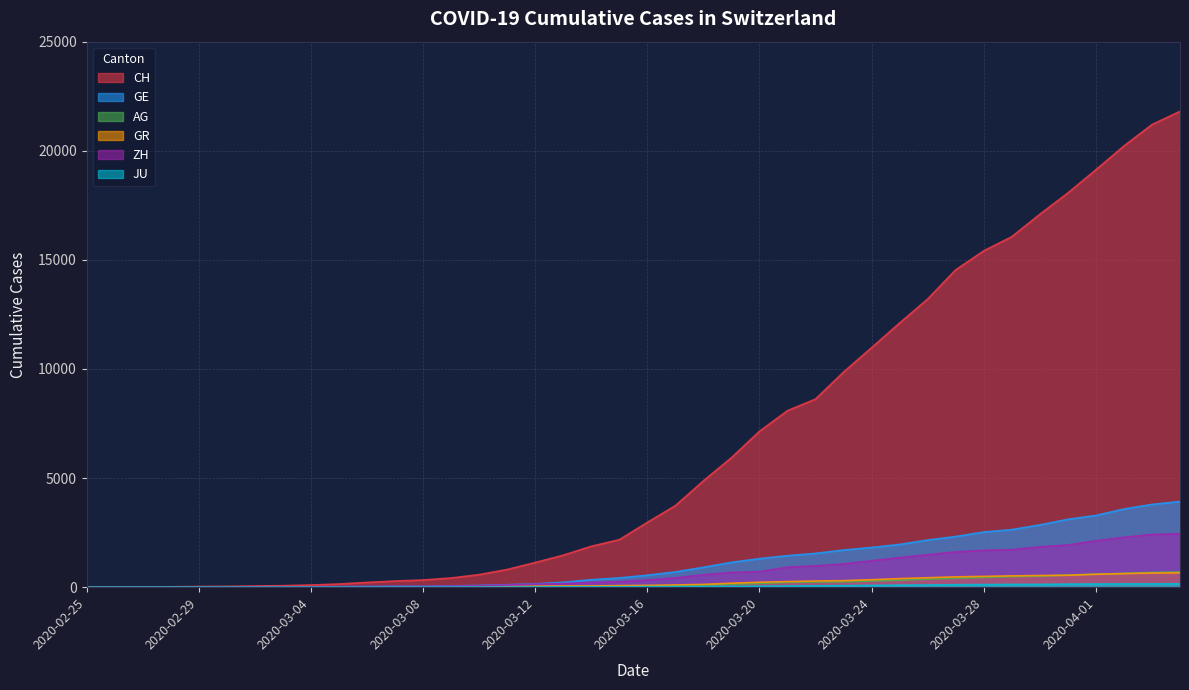

Reading right to left, transcribe all the data shown in this chart.

CH: 21804	21201	20219	19129	18065	17090	16062	15414	14544	13206	12107	10978	9858	8621	8090	7145	5933	4872	3736	2969	2176	1873	1465	1130	811	575	421	329	281	218	145	99	69	54	38	31	19	9	5	0
GE: 3928	3793	3582	3289	3109	2855	2638	2527	2322	2161	1960	1820	1703	1549	1445	1307	1139	911	701	549	425	343	224	153	112	79	59	44	42	29	20	15	13	10	9	8	4	1	1	0
AG: 702	673	631	596	554	506	485	444	407	367	318	283	245	235	223	175	134	96	69	56	43	33	30	27	20	18	15	14	14	12	11	10	7	7	4	3	1	1	1	0
GR: 657	649	622	592	547	535	519	495	474	433	393	343	300	284	258	226	182	128	101	84	71	56	53	43	31	22	18	18	17	16	14	12	9	9	6	6	6	2	2	0
ZH: 2450	2417	2289	2125	1936	1848	1722	1690	1616	1489	1357	1213	1067	978	919	711	679	568	429	326	250	218	163	140	101	62	49	40	34	29	23	15	13	10	7	6	2	2	0	0
JU: 154	149	149	145	140	128	127	119	114	100	92	82	69	61	54	44	36	32	29	25	19	18	17	12	7	7	7	5	5	4	4	2	2	1	1	1	1	1	0	0